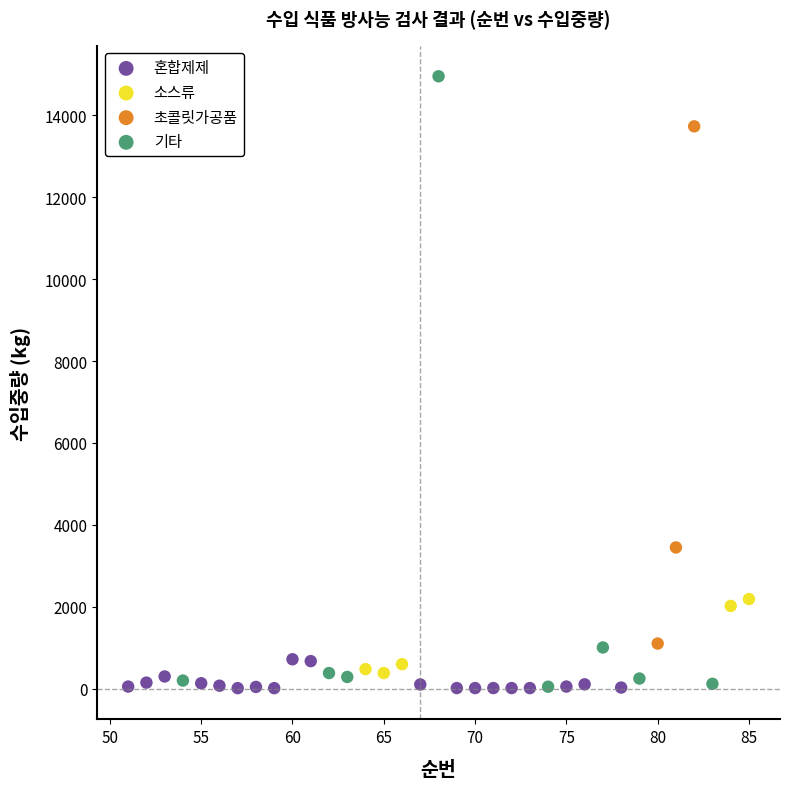

Which series has the largest Y range (max minus min)?

기타